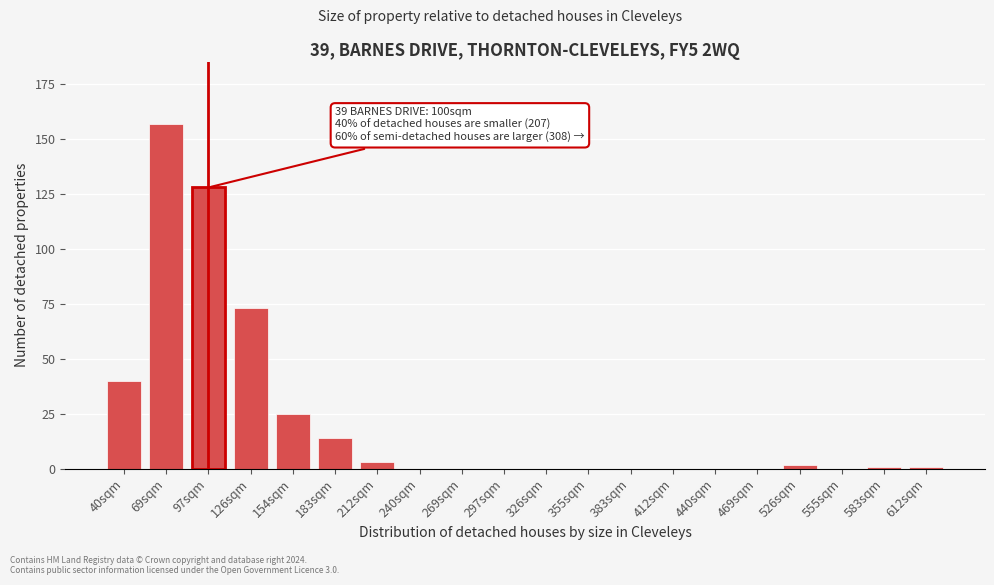

Reading left to right, extract all data points from this chart.

40sqm=40	69sqm=157	97sqm=128	126sqm=73	154sqm=25	183sqm=14	212sqm=3	240sqm=0	269sqm=0	297sqm=0	326sqm=0	355sqm=0	383sqm=0	412sqm=0	440sqm=0	469sqm=0	526sqm=2	555sqm=0	583sqm=1	612sqm=1